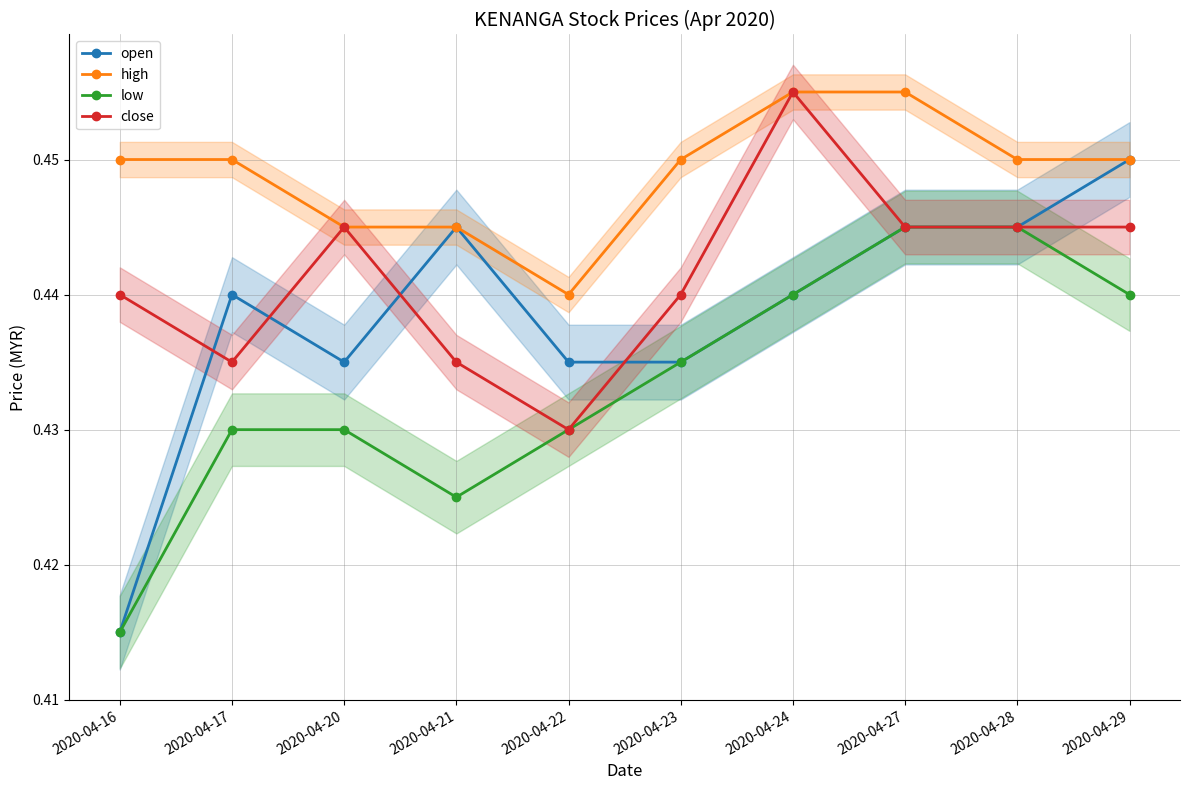

What is the total value across all series at 2020-04-23?

1.8